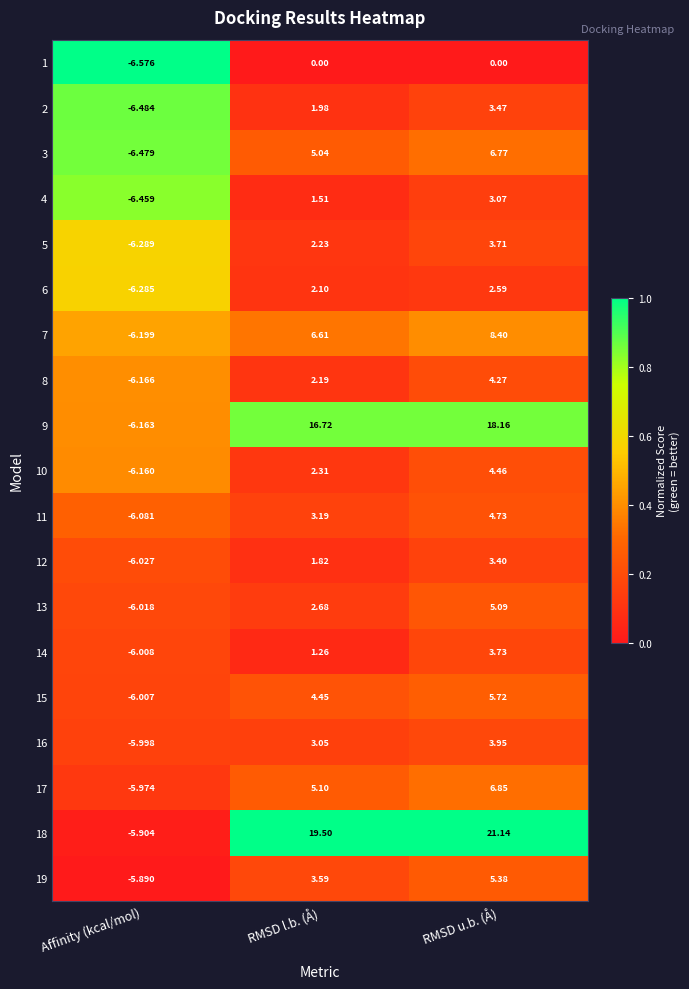

Which category has the highest value in the 8 series?

RMSD u.b. (Å)